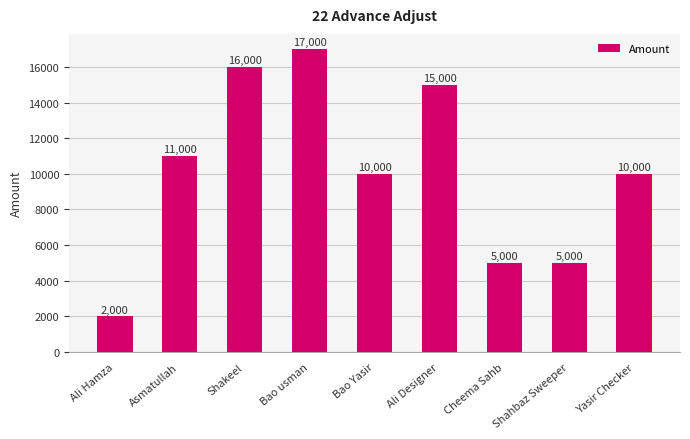

Which has a higher value, Ali Designer or Asmatullah?

Ali Designer